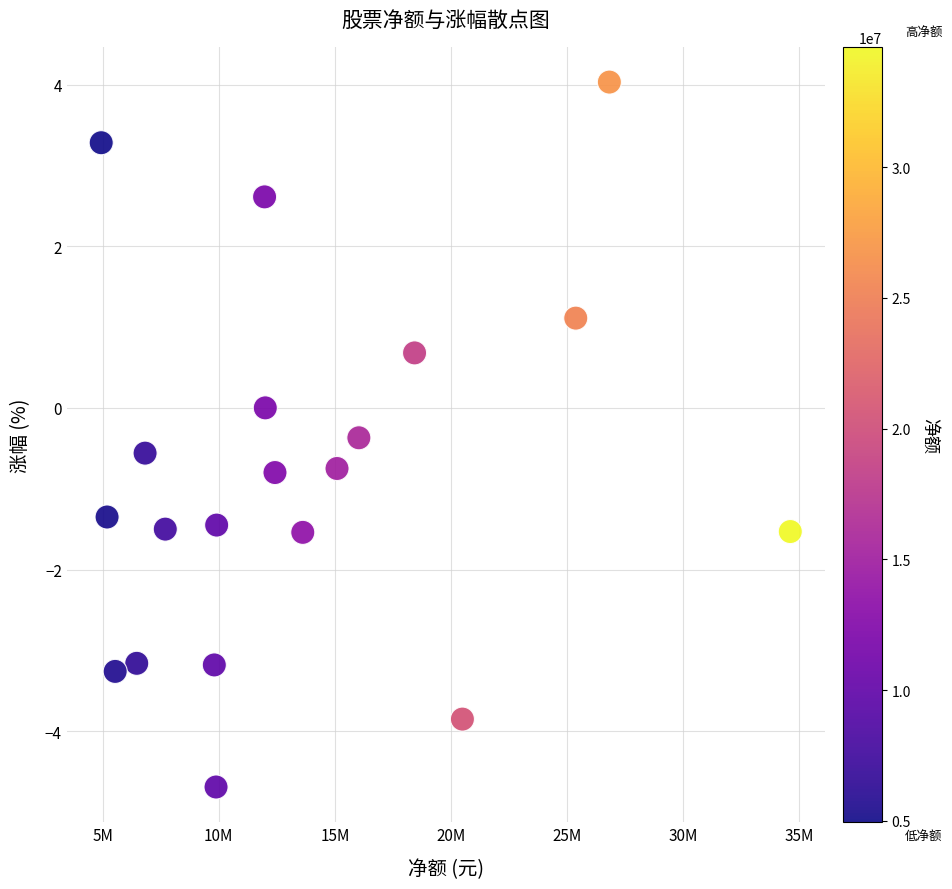

What is the range of Y values (max minus min)?

8.7